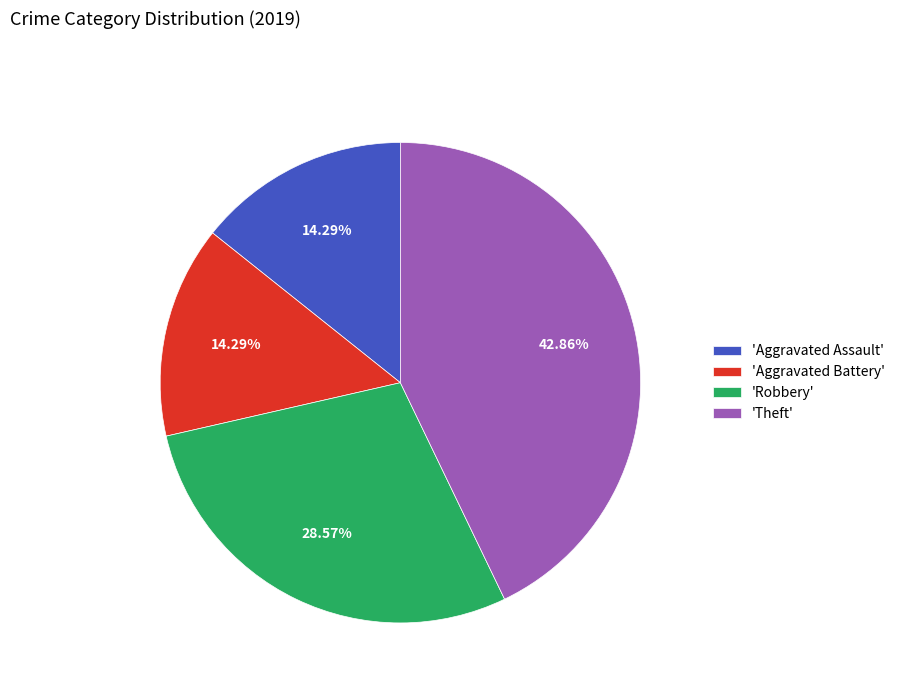

How many slices are in this pie chart?

4